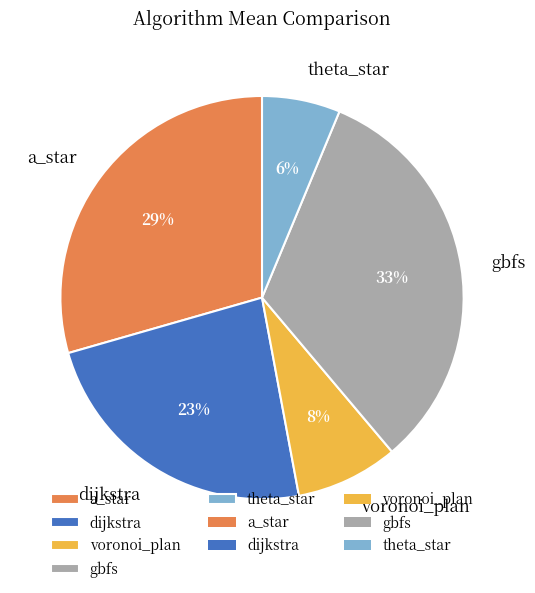

Which slice is the largest?

gbfs